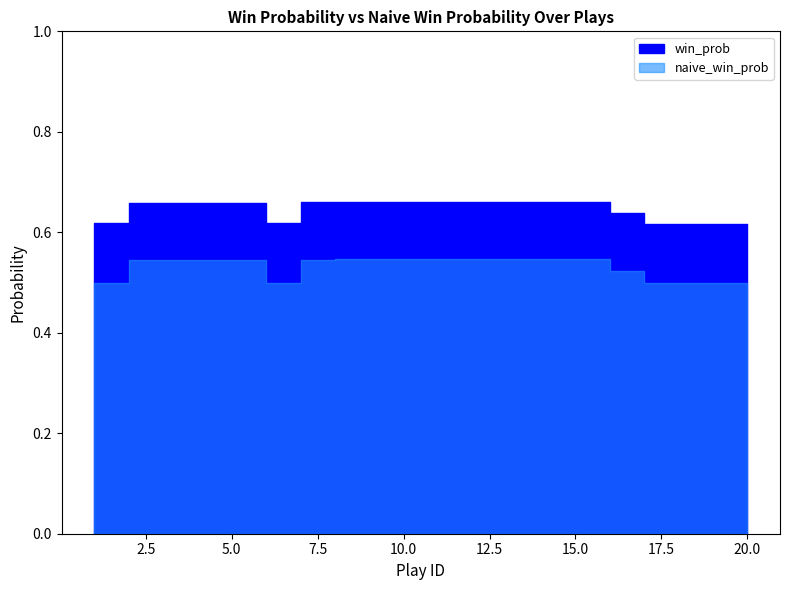

In win_prob, how many points are lower than both neighbors (excluding endpoints)?

1